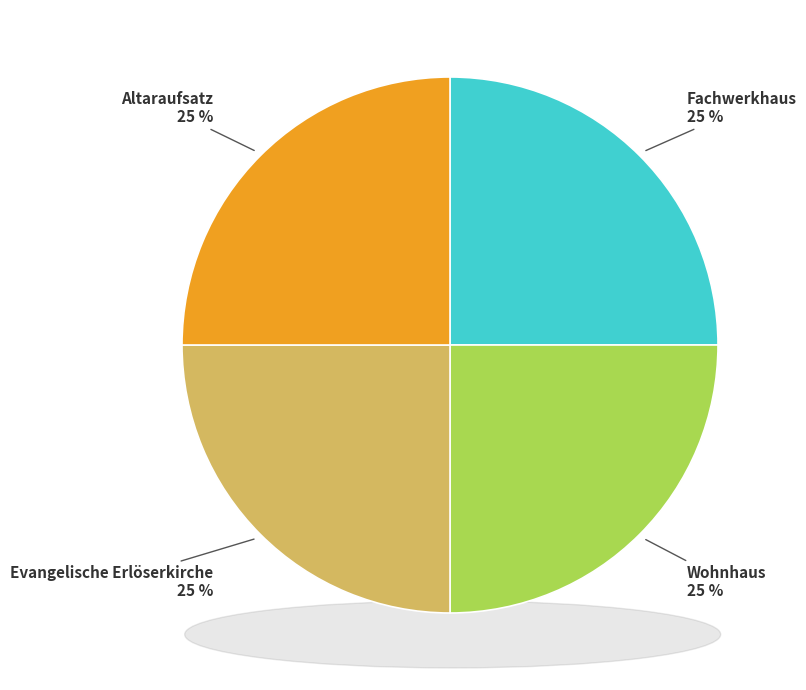

What is the total percentage of Fachwerkhaus and Altaraufsatz?

50.0%